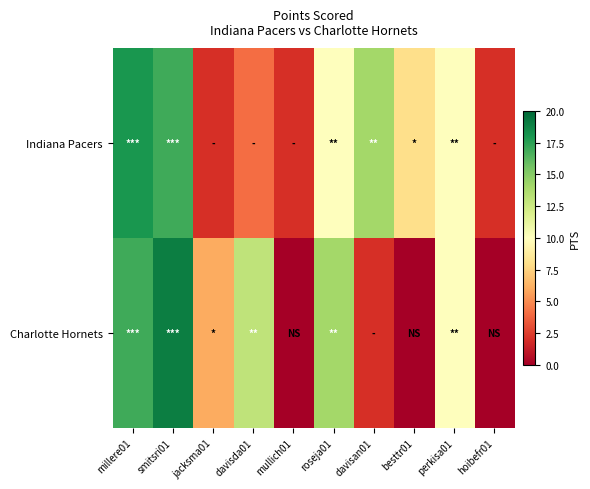

Which has a higher value, millere01 or davisan01?

millere01